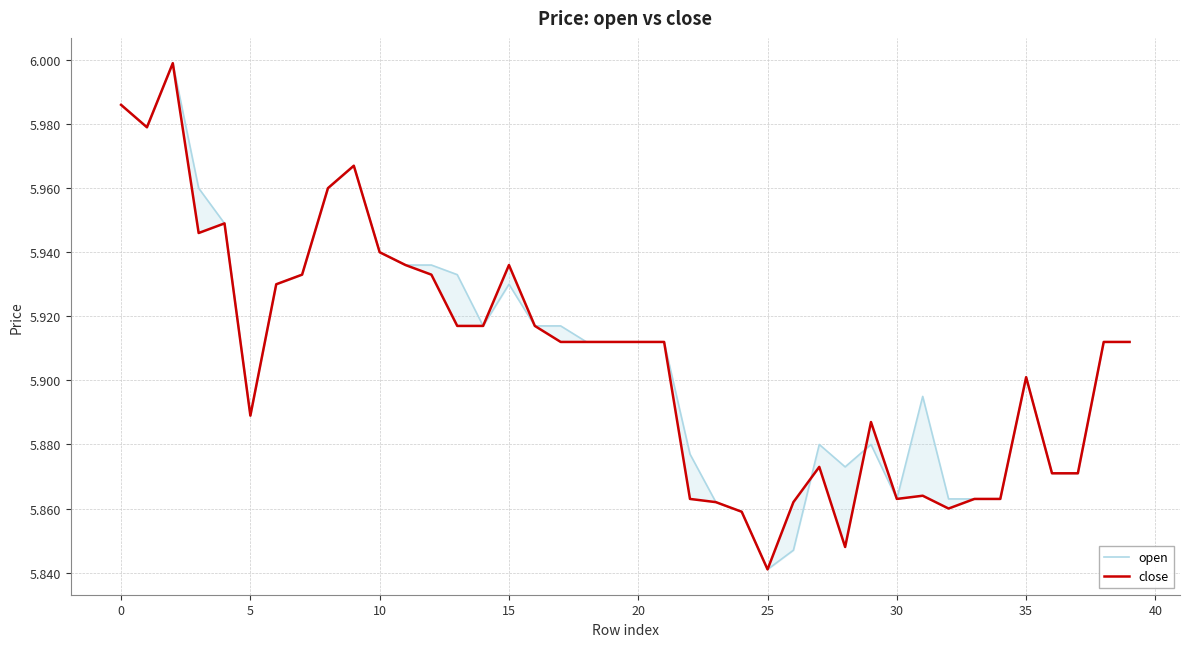

The value of close at 0 is 8.8. True or false?

False